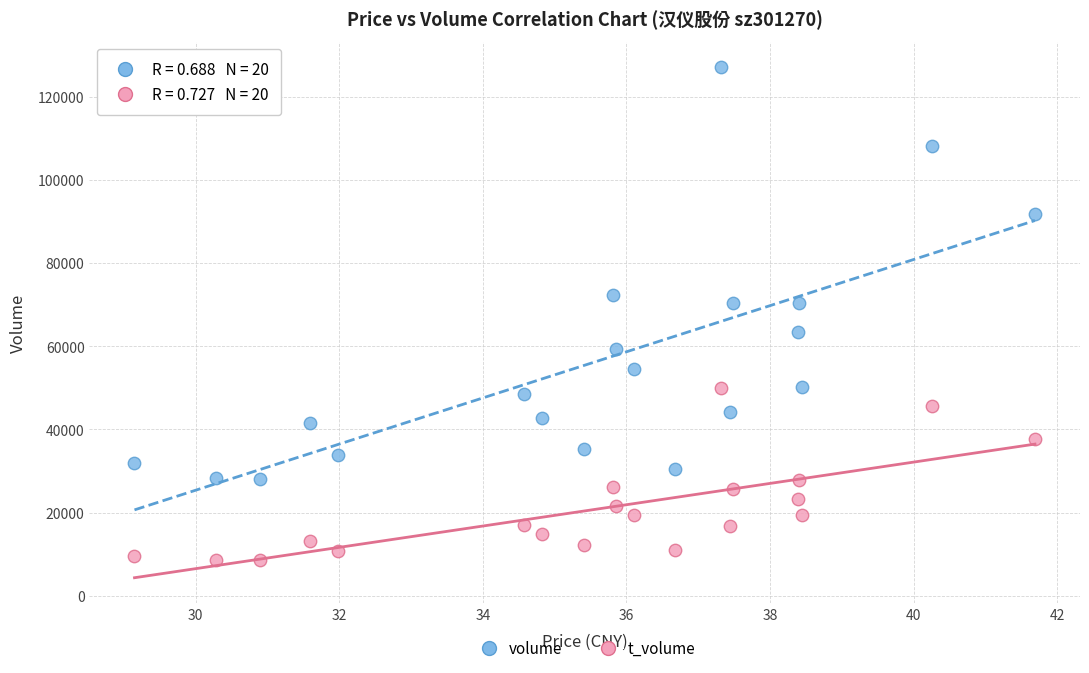

Across all data points, what is the range of Y values (max minus min)?

118672